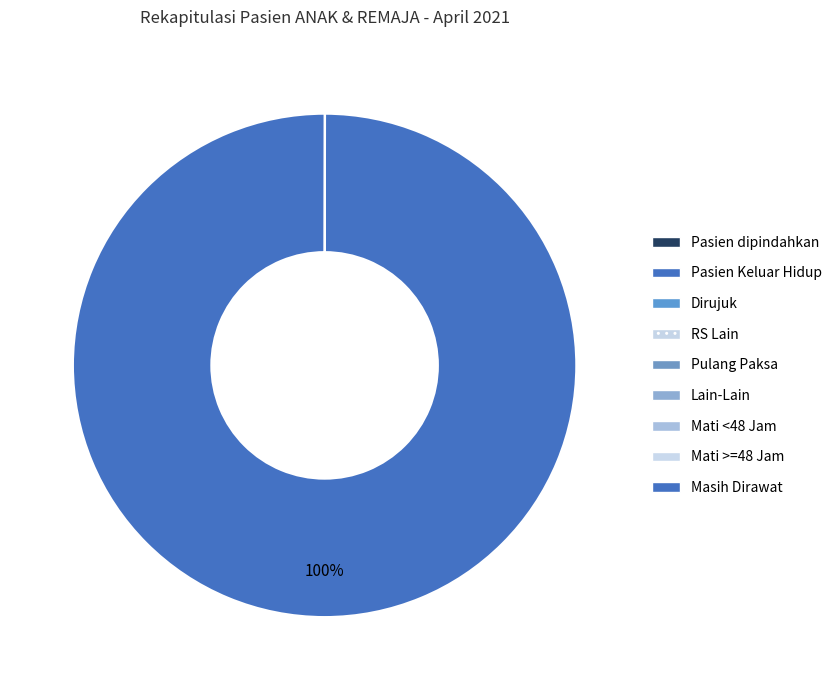

Is Masih Dirawat the majority of the pie?

Yes